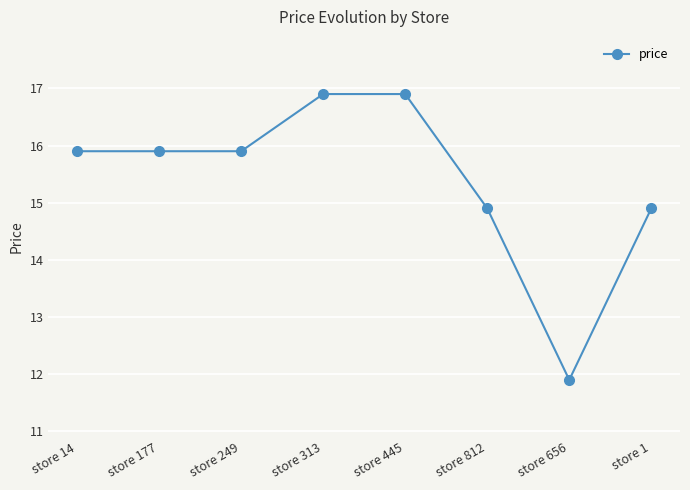

Read the value at store 1.

14.9